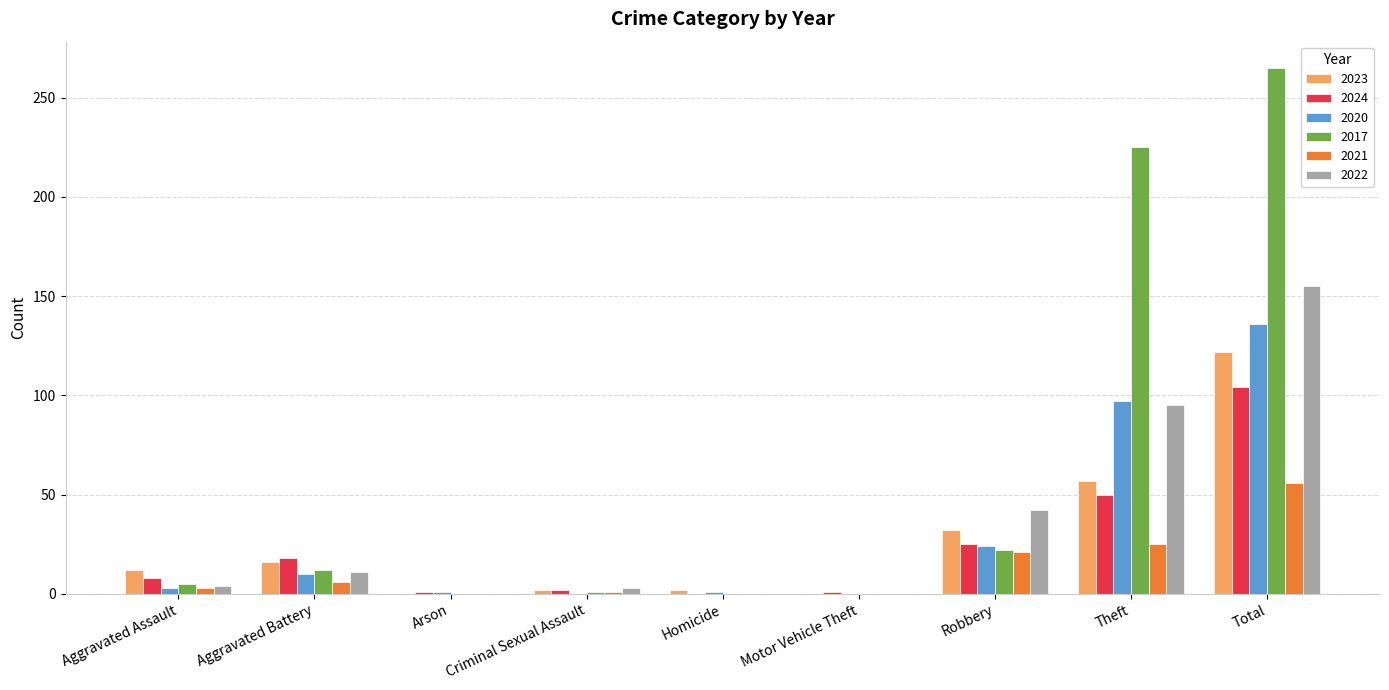

Is the value of 2022 at Motor Vehicle Theft greater than the value of 2024 at Theft?

No